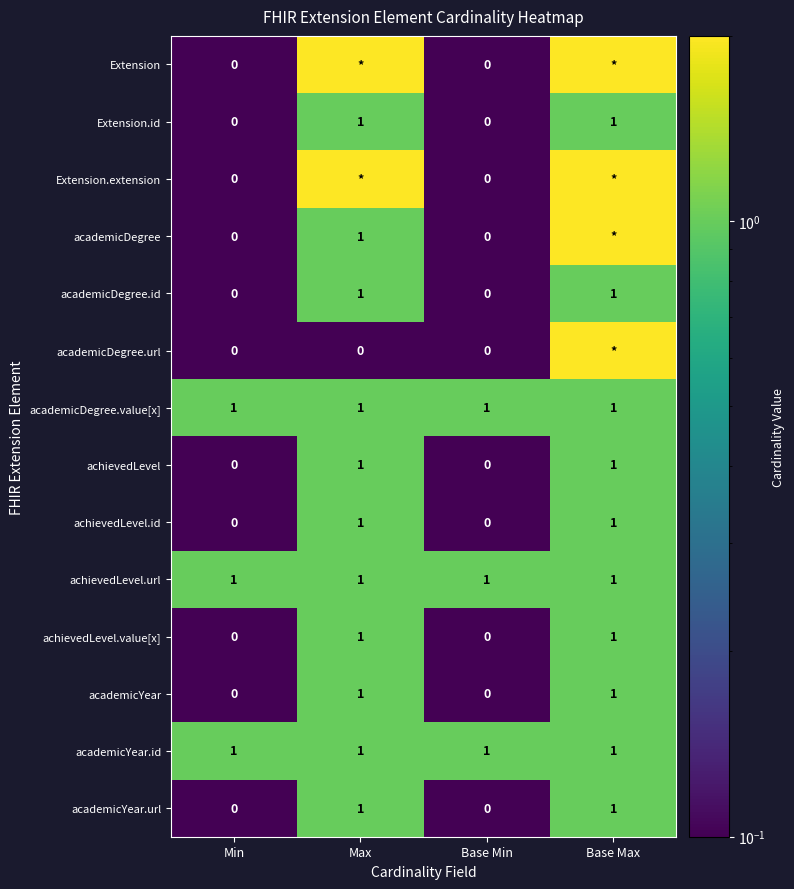

What is the total value across all series at Base Min?

3